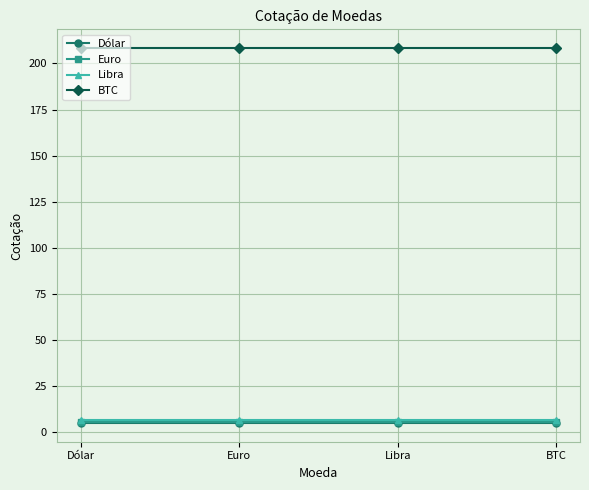

What is the label of the 4th point from the right?

Dólar